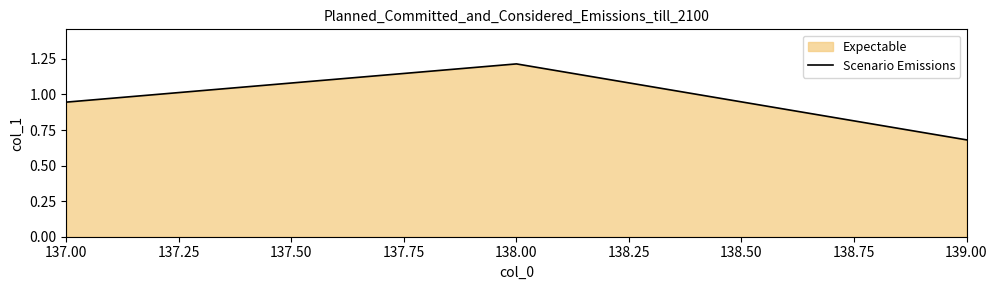

Which has a higher value, 138.00 or 137.00?

138.00